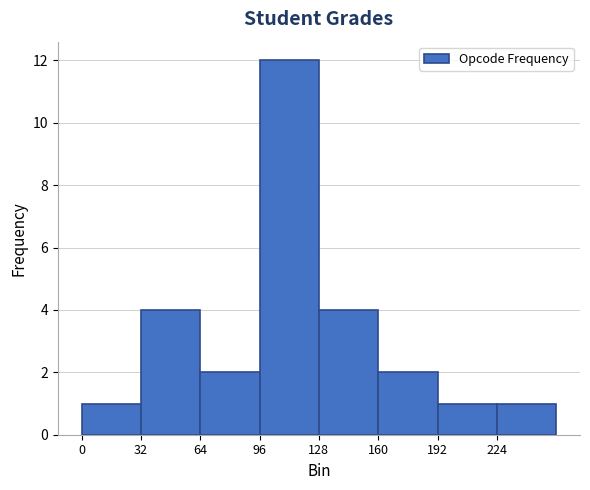

Which range on the x-axis has the tallest bar?

96 to 128